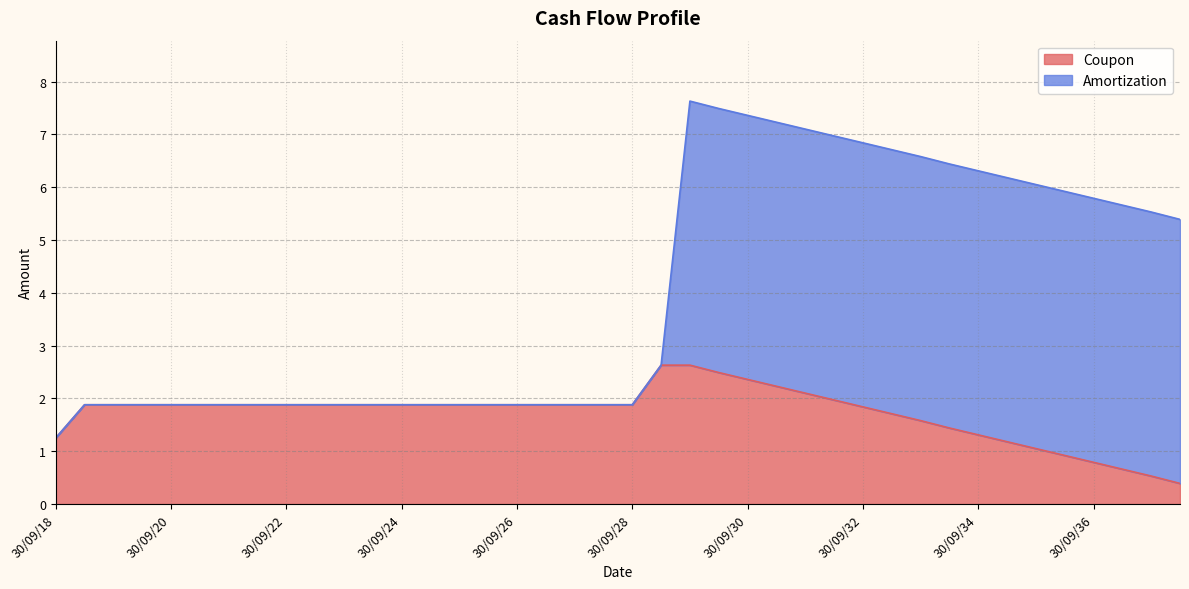

What is the change in value from 31/03/36 to 30/09/36?

-0.1